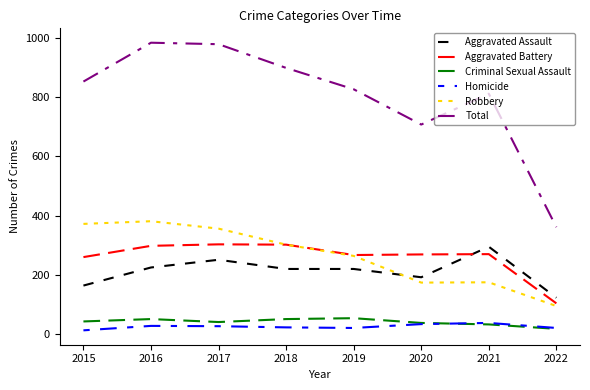

Which series has the largest total across all categories?

Total